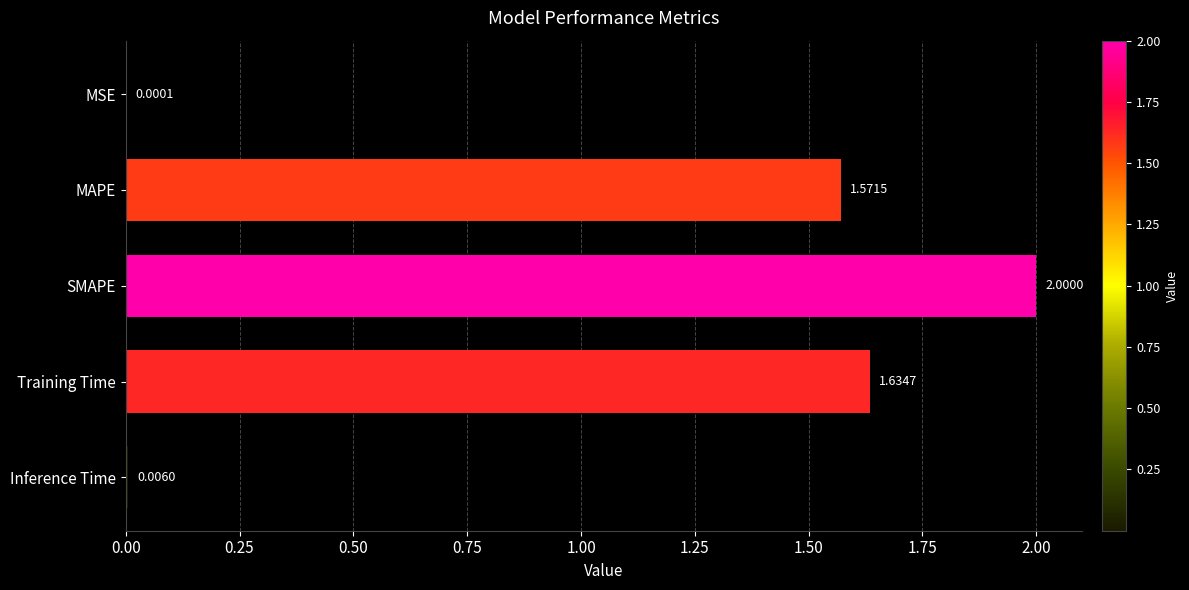

What is the change in value from Training Time to Inference Time?

-1.6